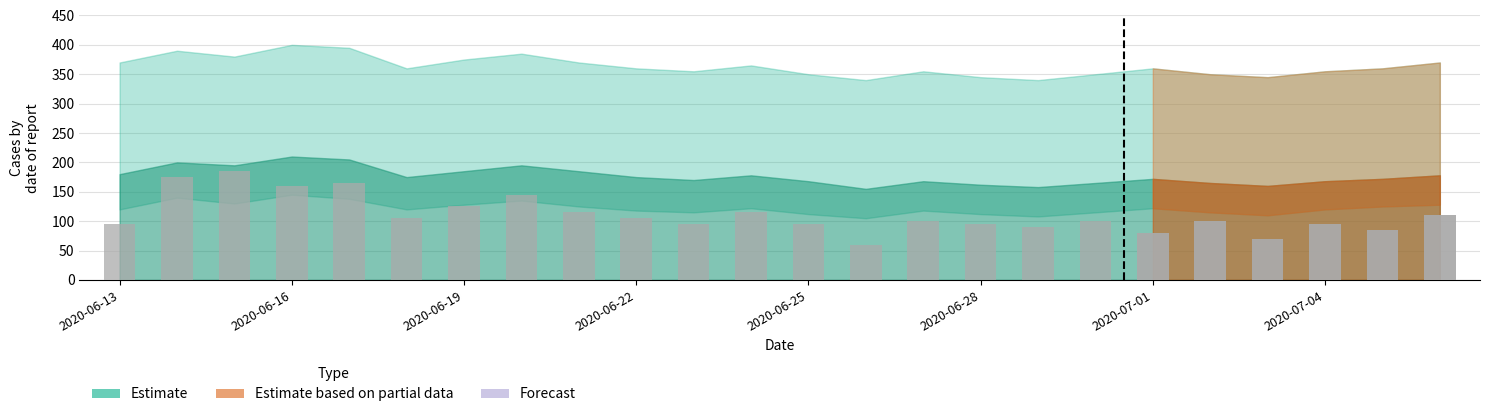

Reading right to left, list all the values displayed in this chart.

110	85	95	70	100	80	100	90	95	100	60	95	115	95	105	115	145	125	105	165	160	185	175	95